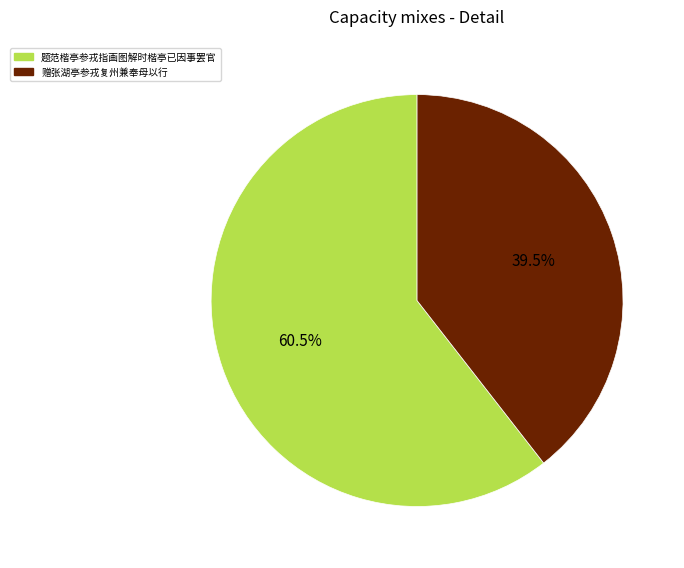

How many segments does this pie chart have?

2